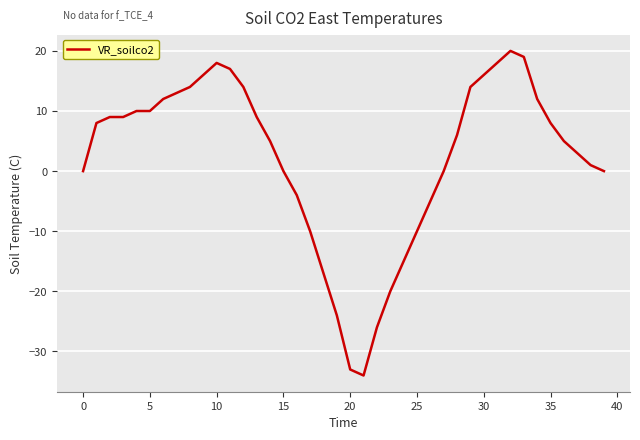

How many lines are shown in the chart?

1